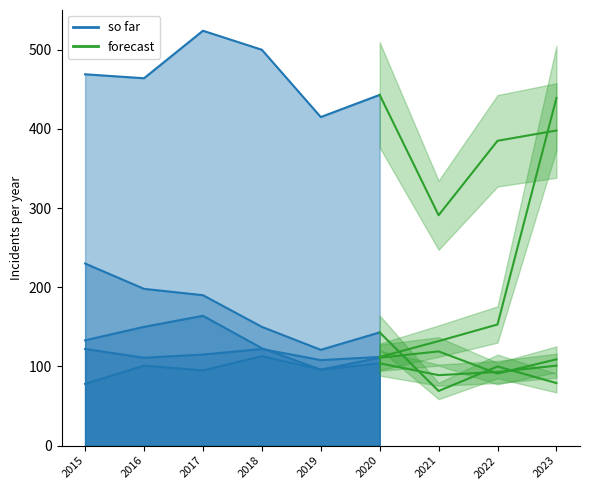

At how many categories does at least one series exceed 398?

7